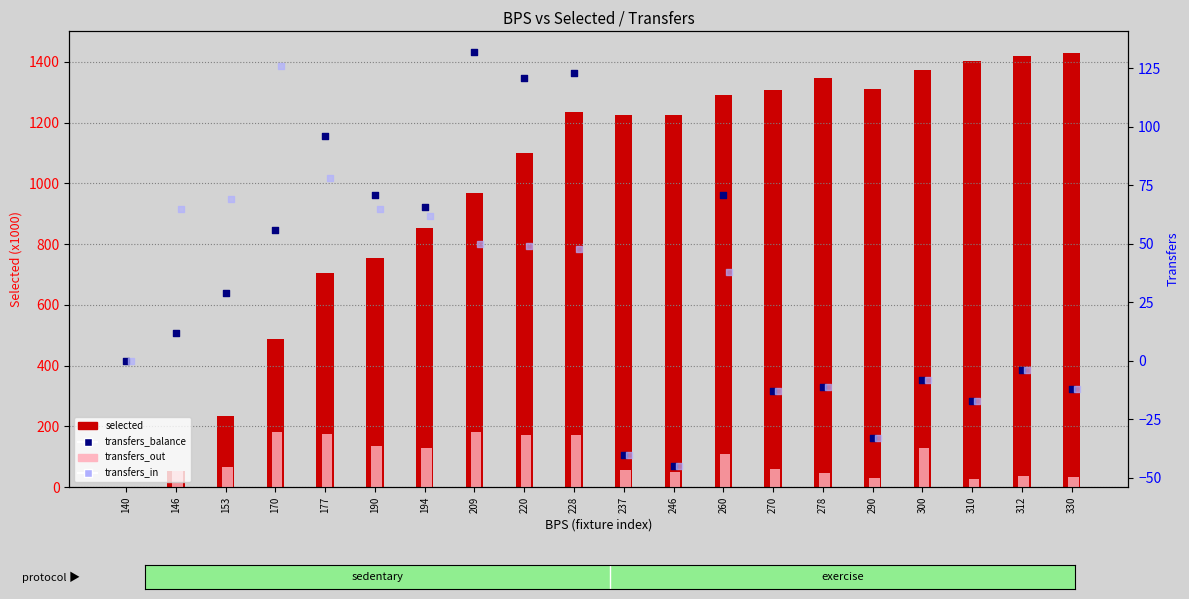

At which category is the sum across all series the highest?

228